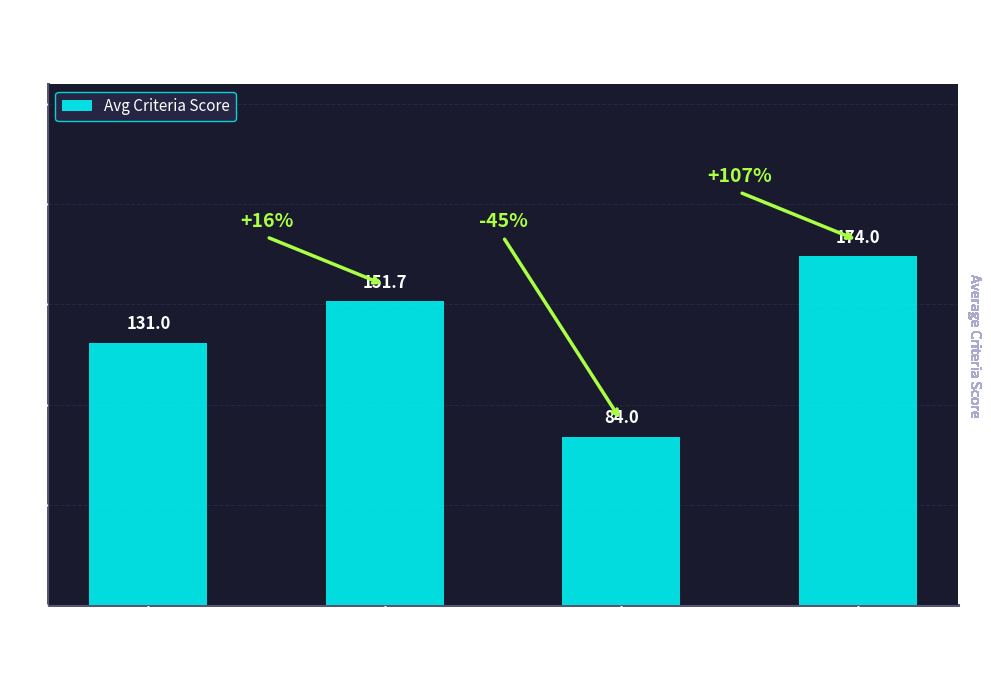

What is the change in value from FR to TN?

-47.0